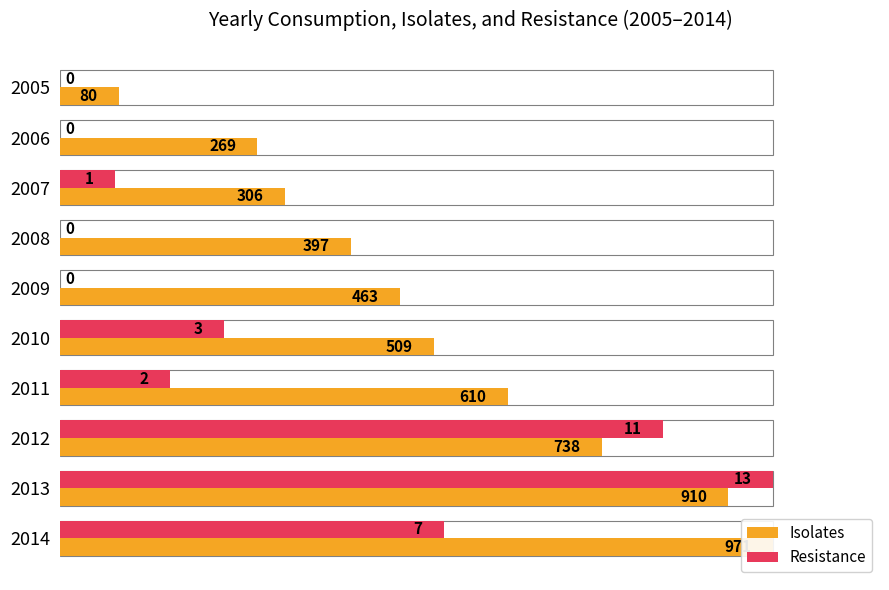

How many values in the Resistance series exceed 15?

5